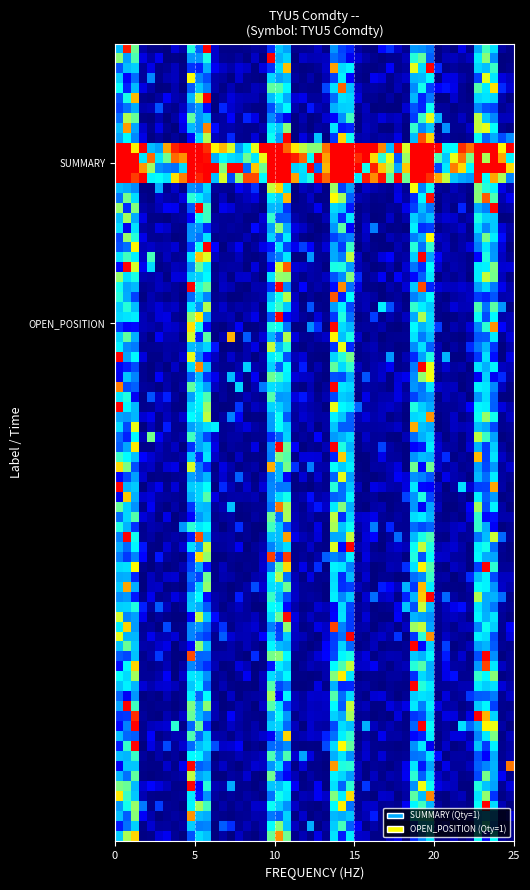

At how many categories does at least one series exceed 0?

2